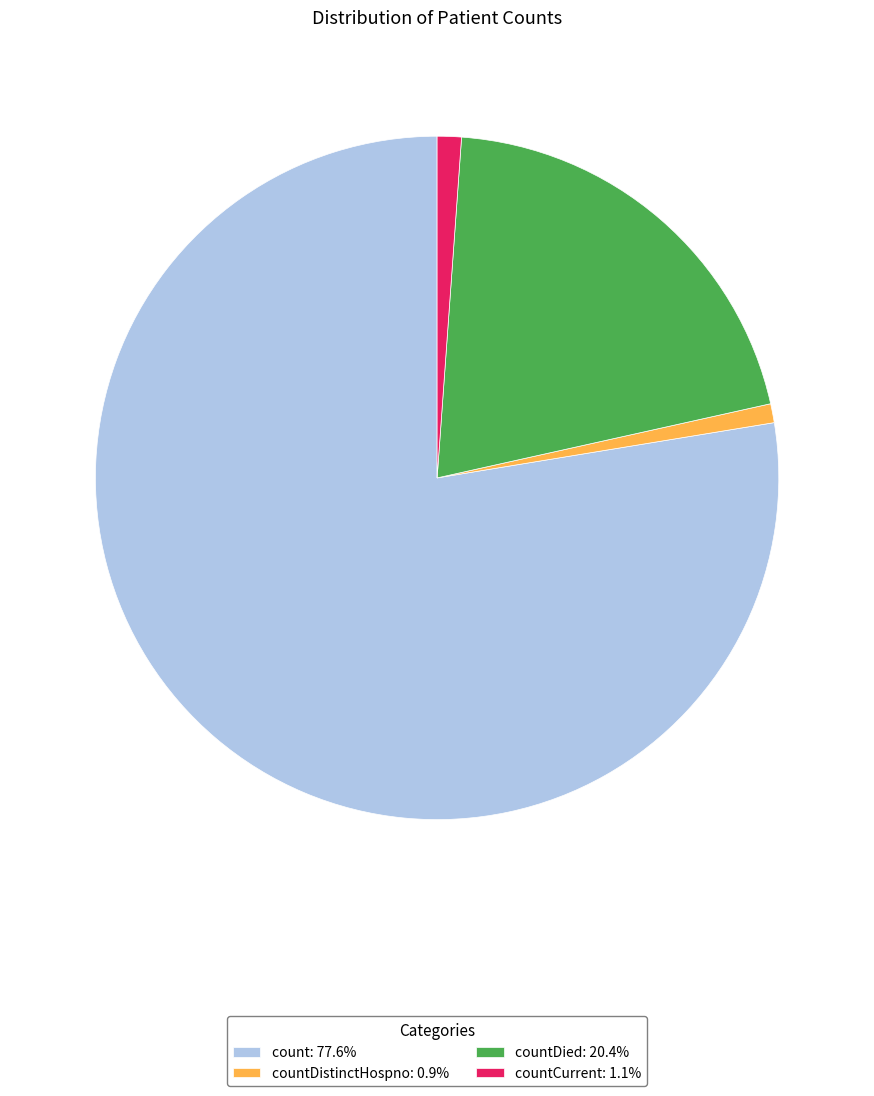

How many slices are in this pie chart?

4